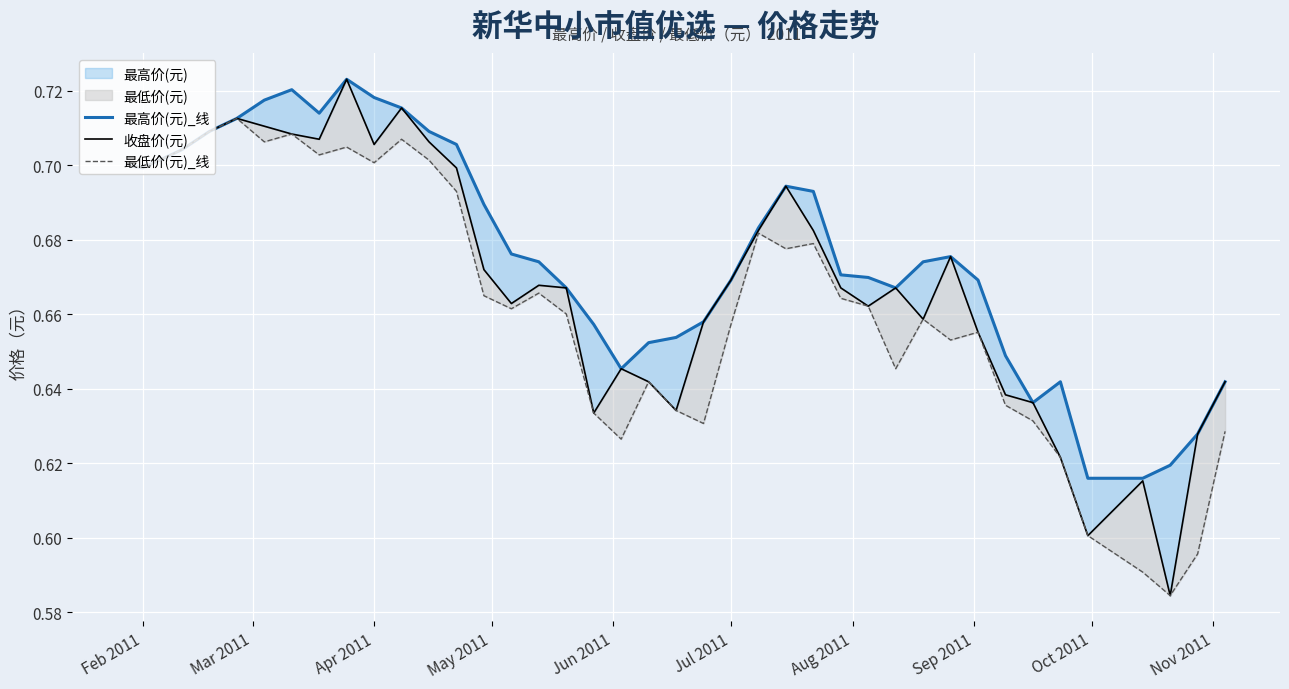

True or false: 最高价(元)_线 and 最低价(元)_线 intersect in this chart.

False